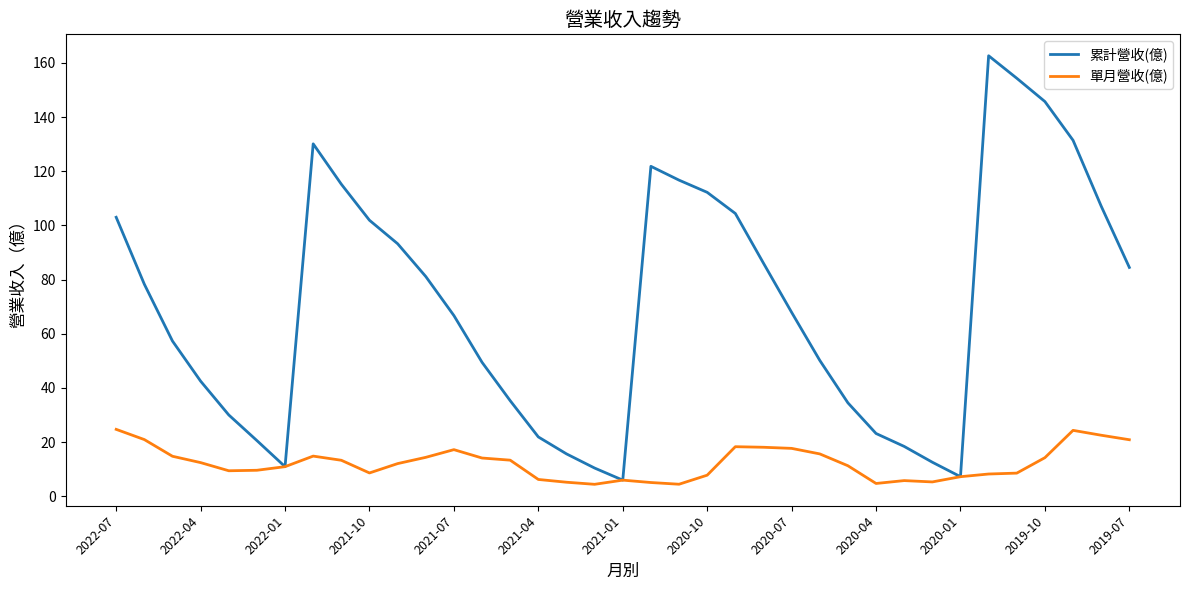

List the series in order of their peak value, highest first.

累計營收(億), 單月營收(億)